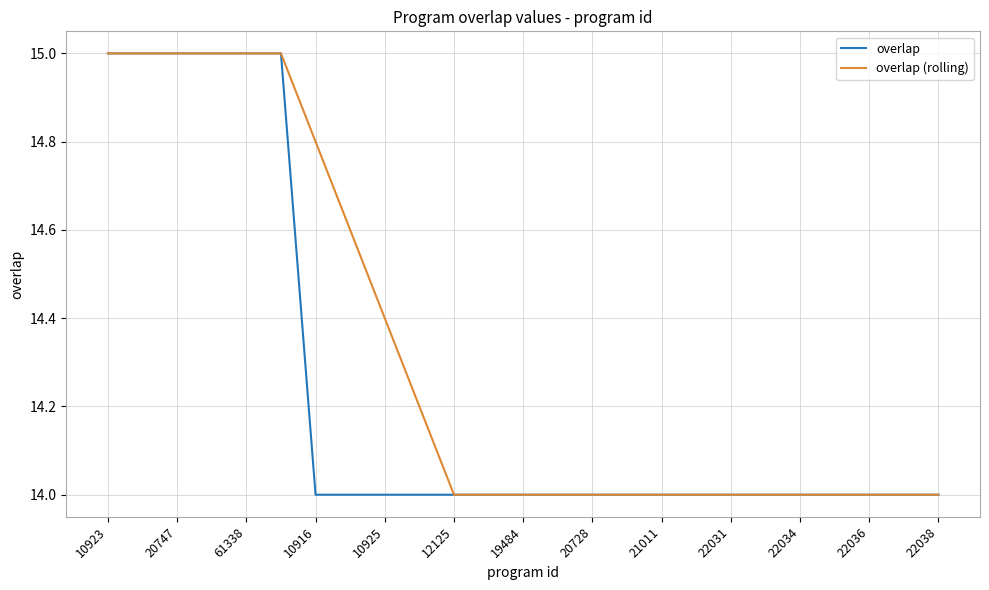

Count the overlap values in the range 14 to 15.

25